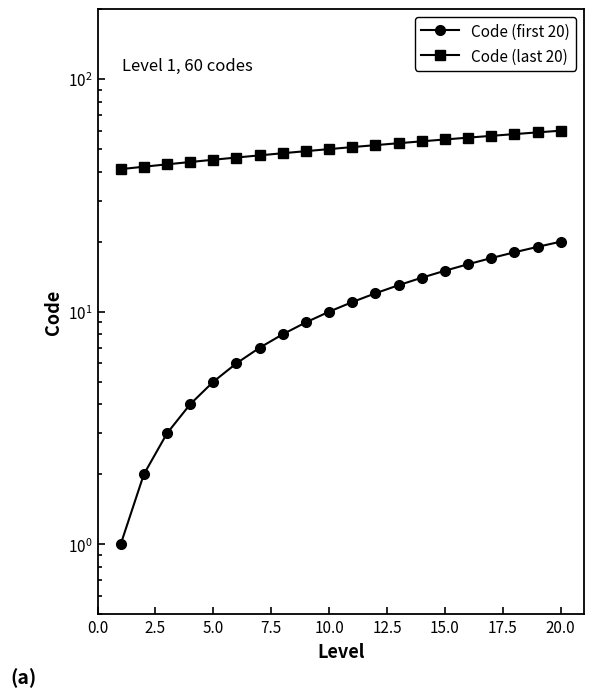

Which series has the largest total across all categories?

Code (last 20)